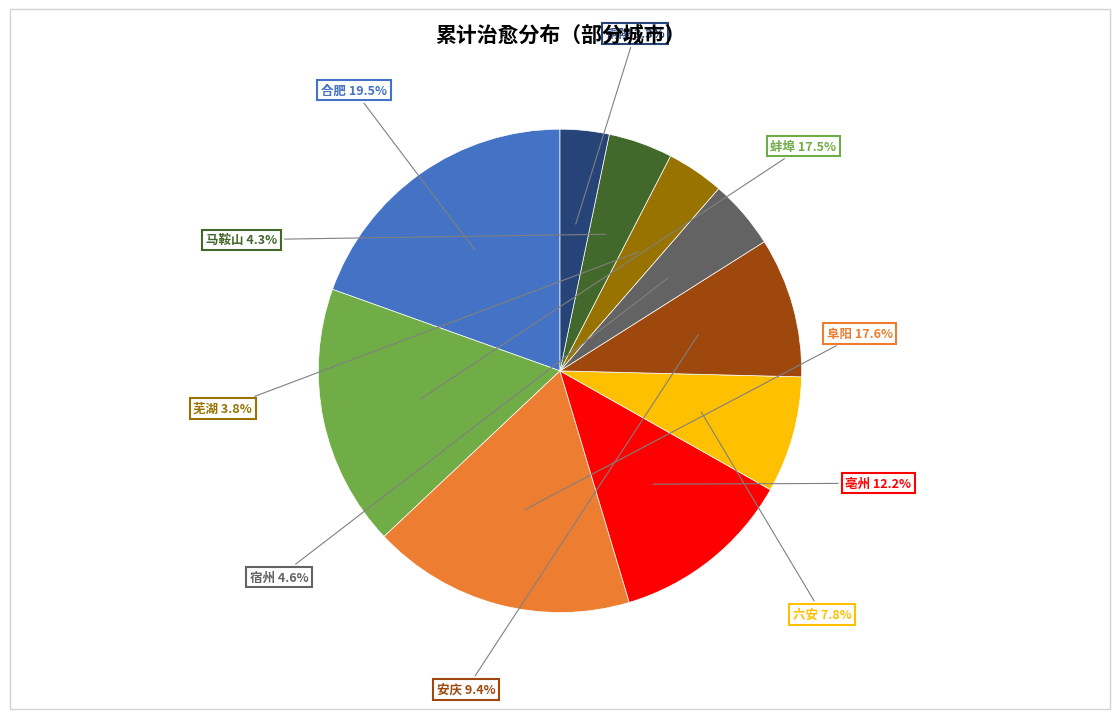

Count the number of slices in the pie.

10